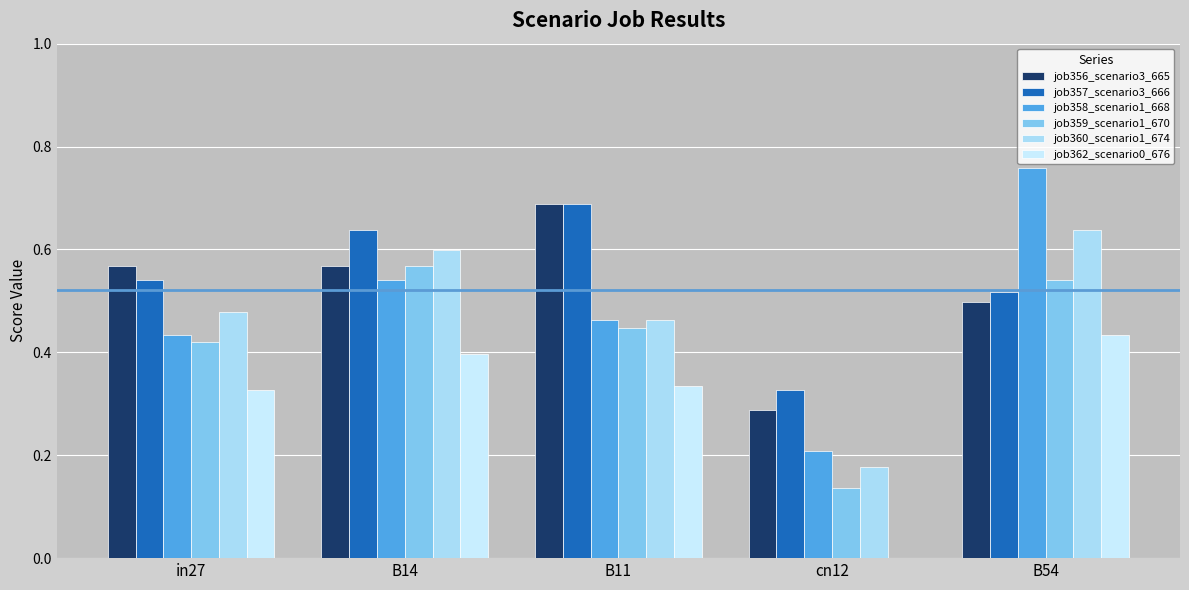

Are the bars horizontal?

No